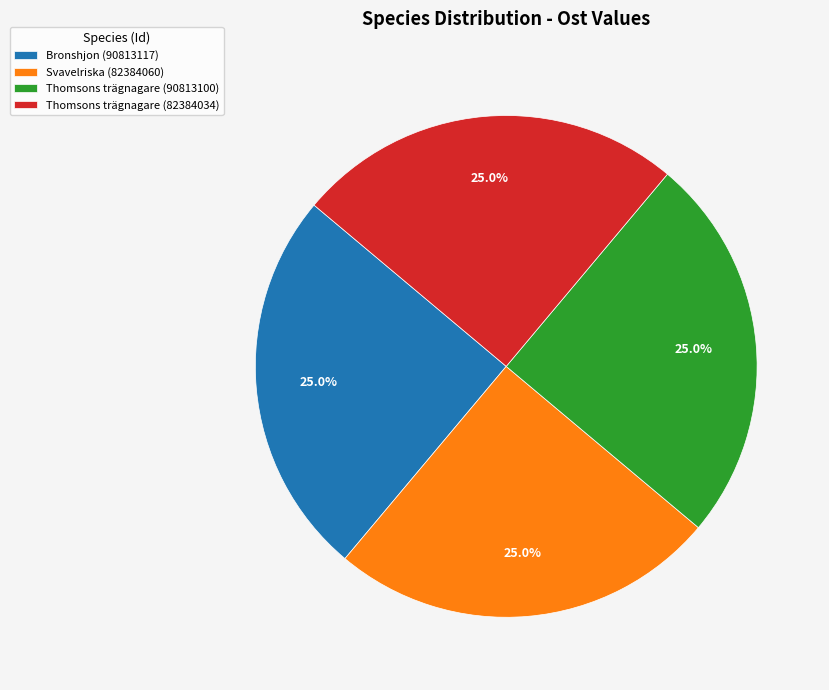

Count the number of slices in the pie.

4